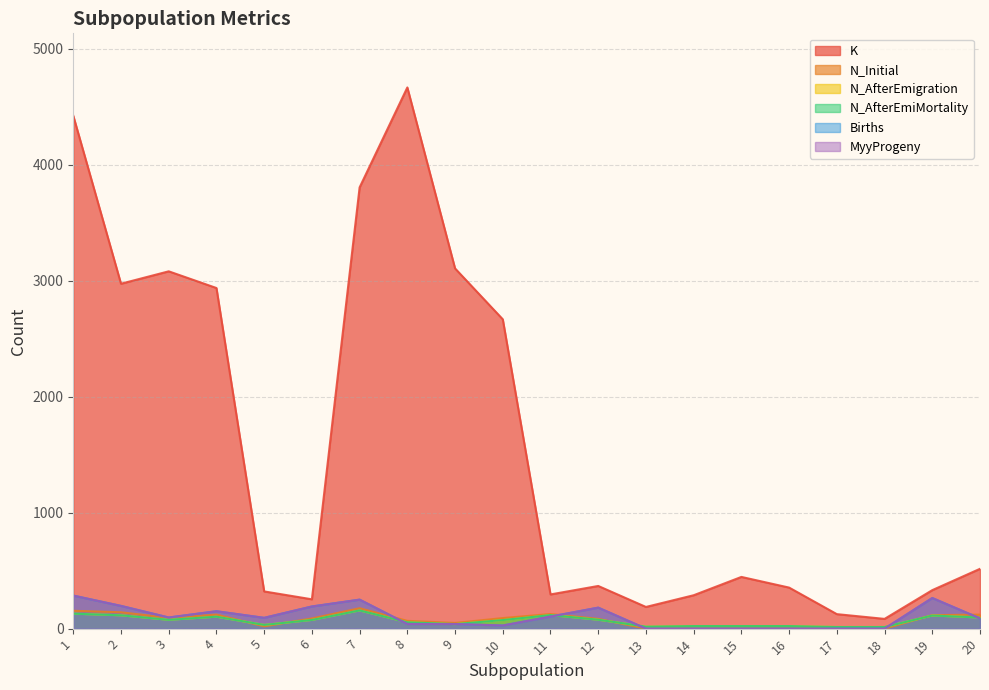

Reading left to right, list all the values displayed in this chart.

K: 4424	2975	3082	2938	321	253	3806	4668	3107	2668	295	368	187	288	446	354	125	84	332	516
N_Initial: 154	141	93	121	20	88	176	67	49	91	126	84	0	0	0	0	0	0	116	121
N_AfterEmigration: 129	115	76	103	32	75	157	55	39	74	117	77	17	22	22	22	14	14	113	96
N_AfterEmiMortality: 129	115	76	103	32	75	157	55	39	74	117	77	17	22	22	22	14	14	113	96
Births: 285	196	96	150	93	191	250	40	40	27	104	181	0	0	0	0	0	0	264	88
MyyProgeny: 285	196	96	150	93	191	250	40	40	27	104	181	0	0	0	0	0	0	264	88